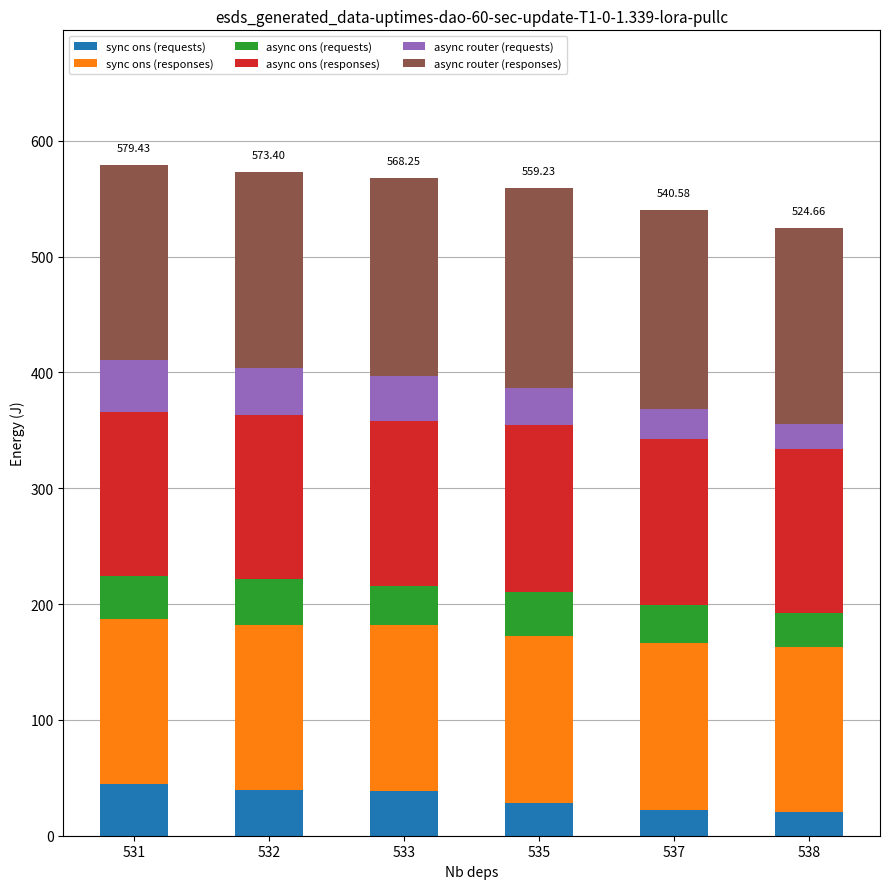

What is the total value across all series at 535?

559.2